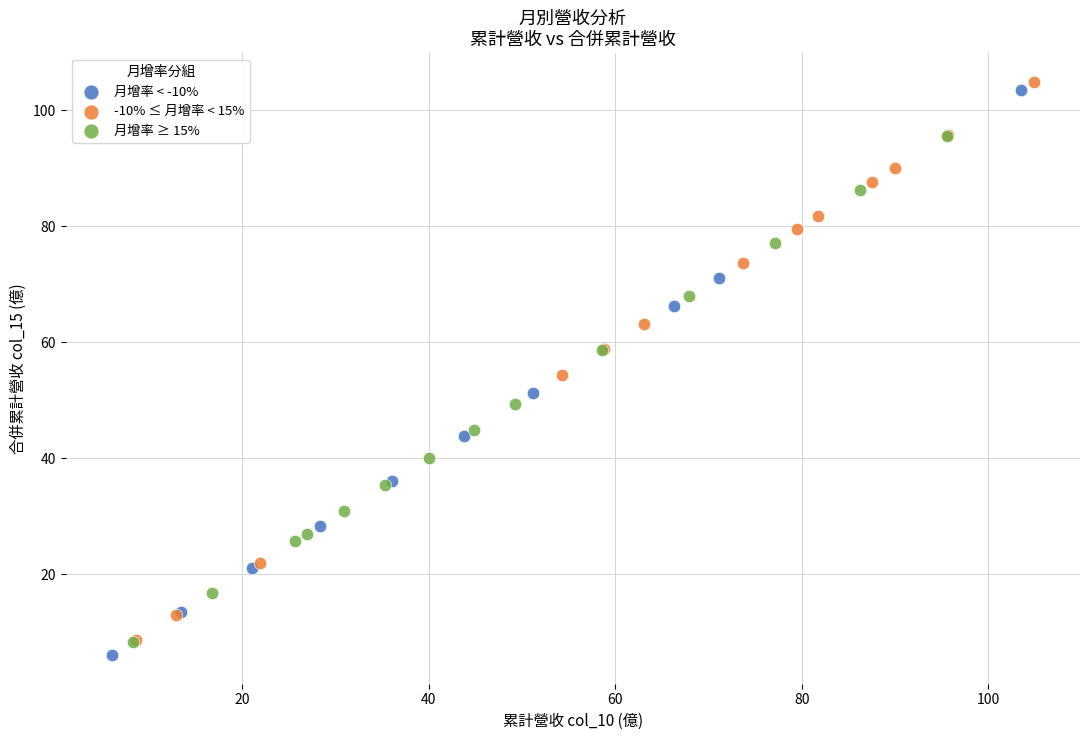

Which series contains the highest Y value?

-10% ≤ 月增率 < 15%